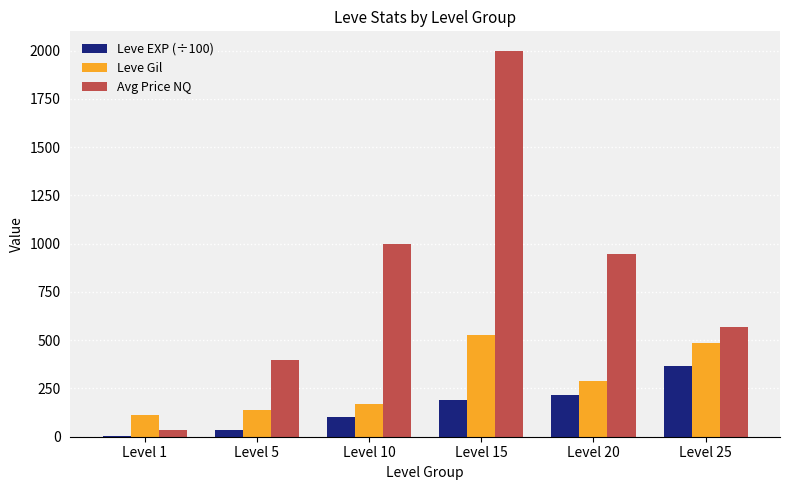

Where does the Leve EXP (÷100) series first go above 189?

Level 15